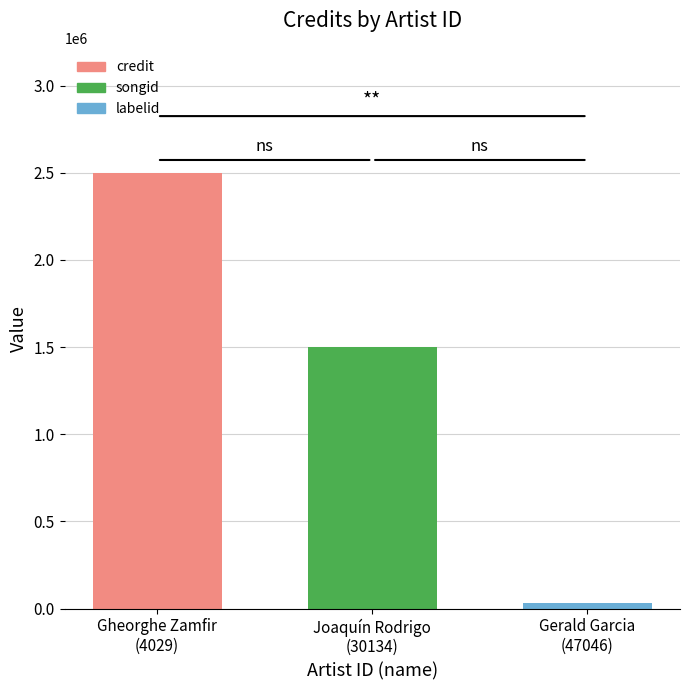

Rank the series by their average value, from highest to lowest.

credit, songid, labelid